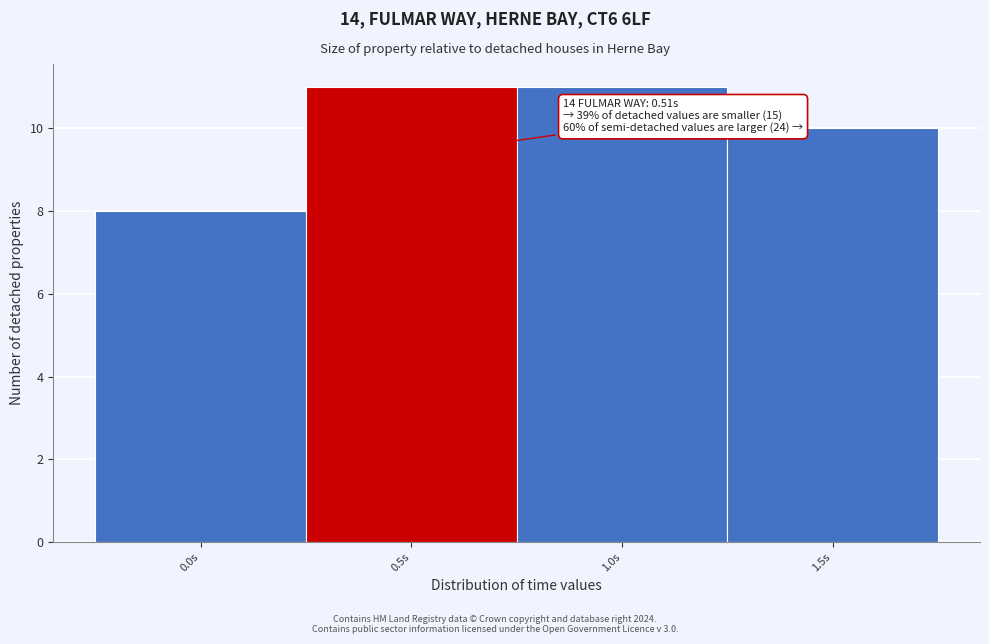

Reading left to right, extract all data points from this chart.

8	11	11	10